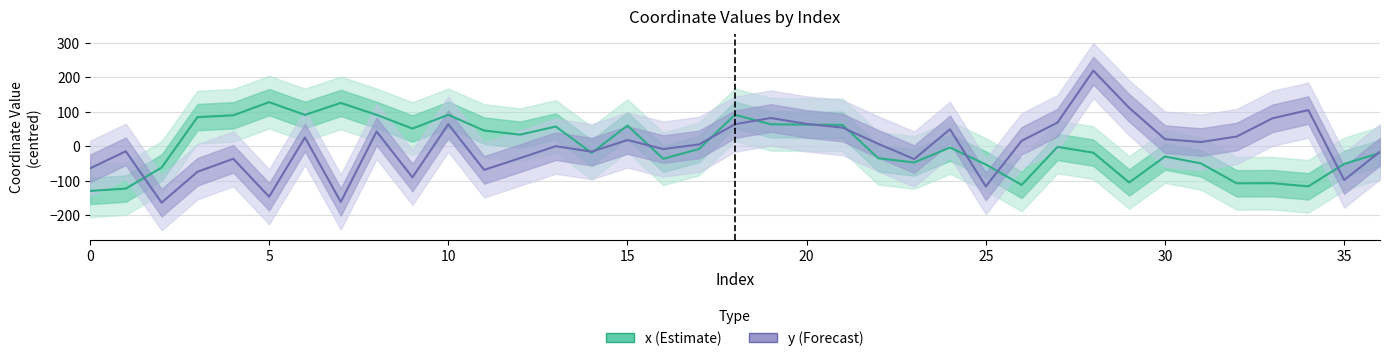

What is the spread (max minus min) of values at 12?

67.9